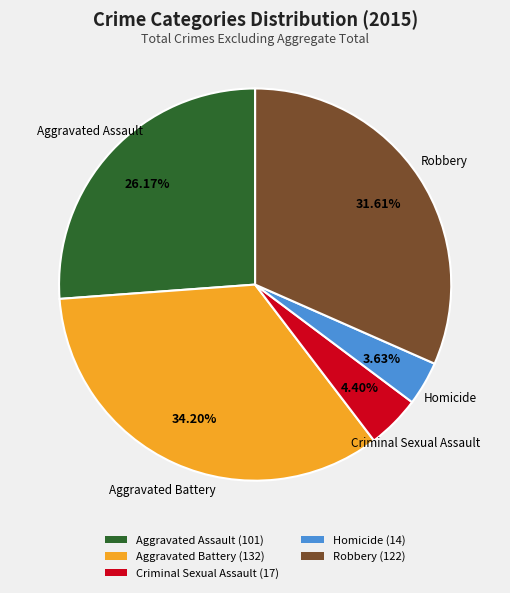

How many slices are in this pie chart?

5